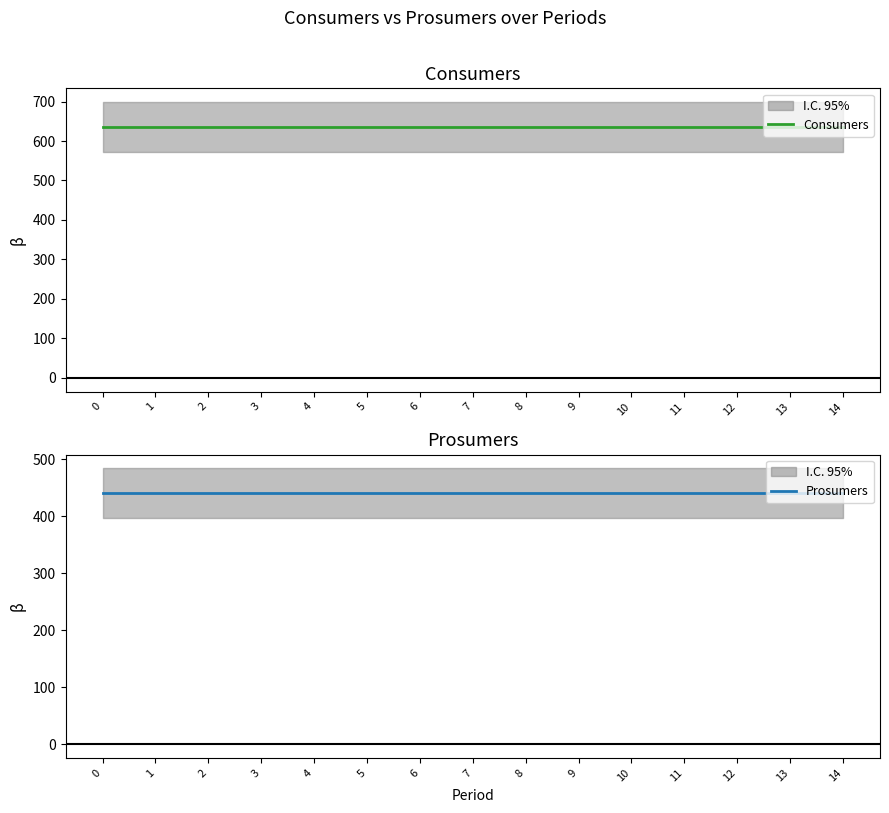

How many lines are shown in the chart?

2